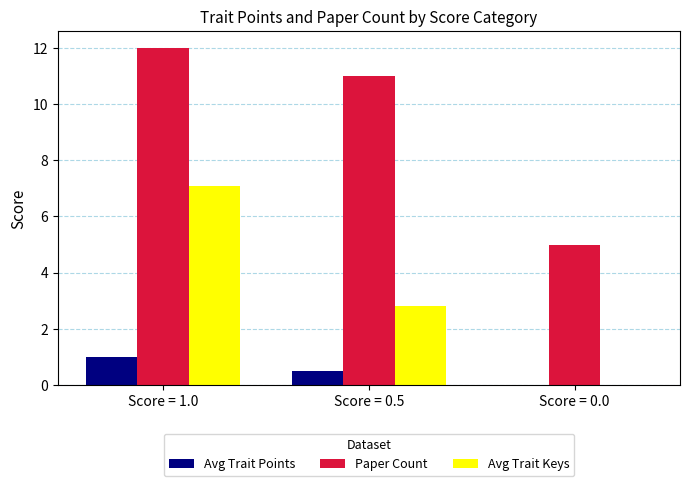

How many categories are shown in the chart?

3